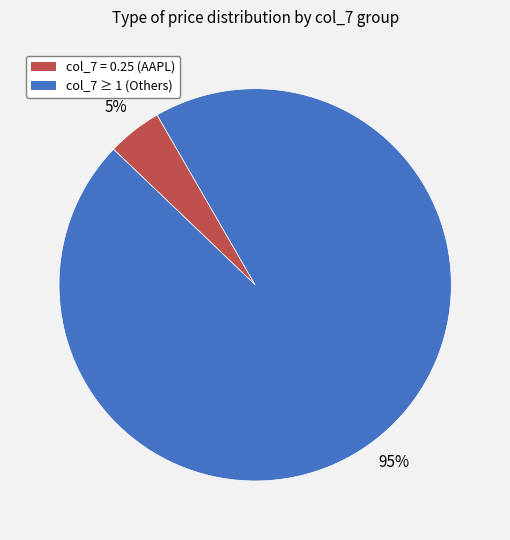

The col_7 = 0.25 (AAPL) slice represents 5% of the pie. True or false?

True